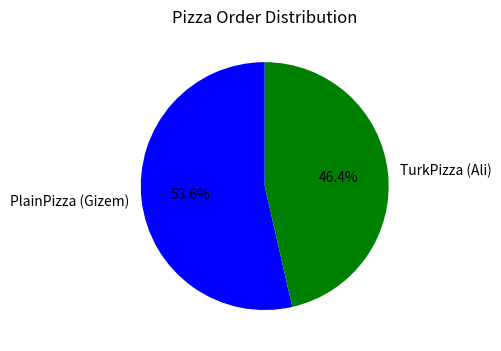

What is the majority slice?

PlainPizza (Gizem)